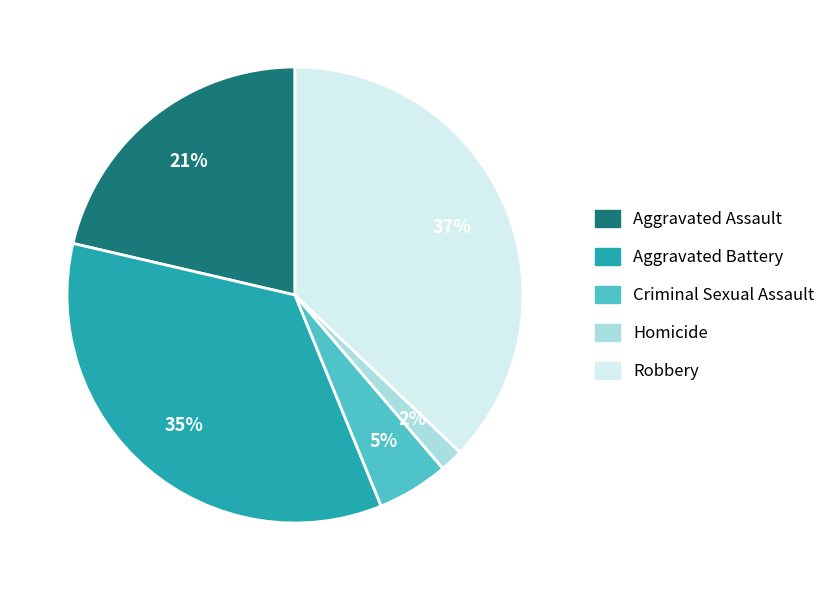

To the nearest percent, what is the difference between the largest and smallest slice percentages?

35%